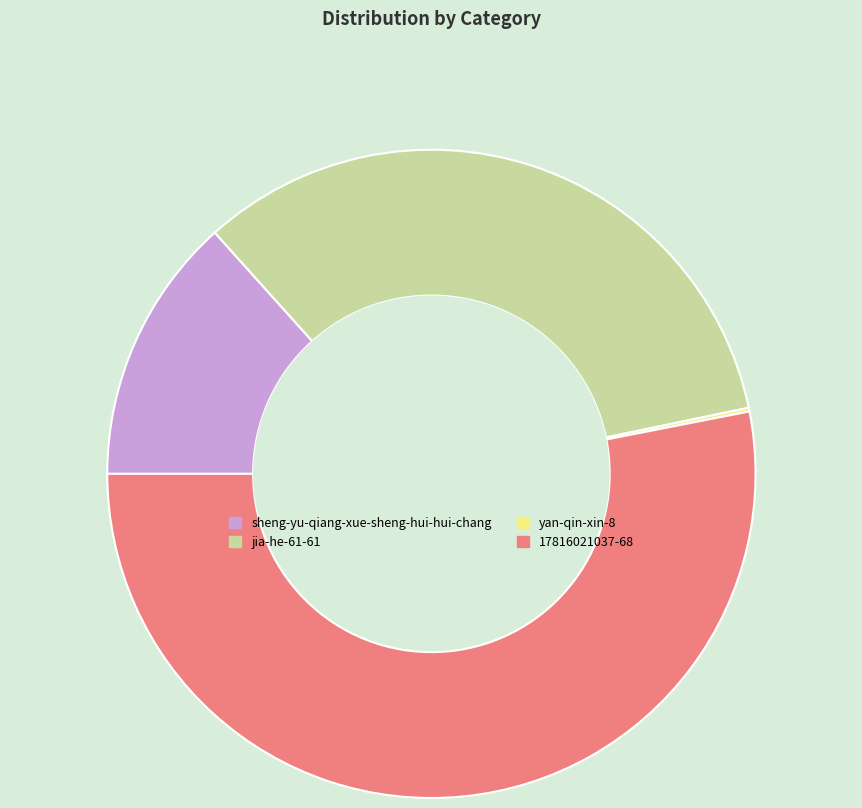

The jia-he-61-61 slice represents 20% of the pie. True or false?

False